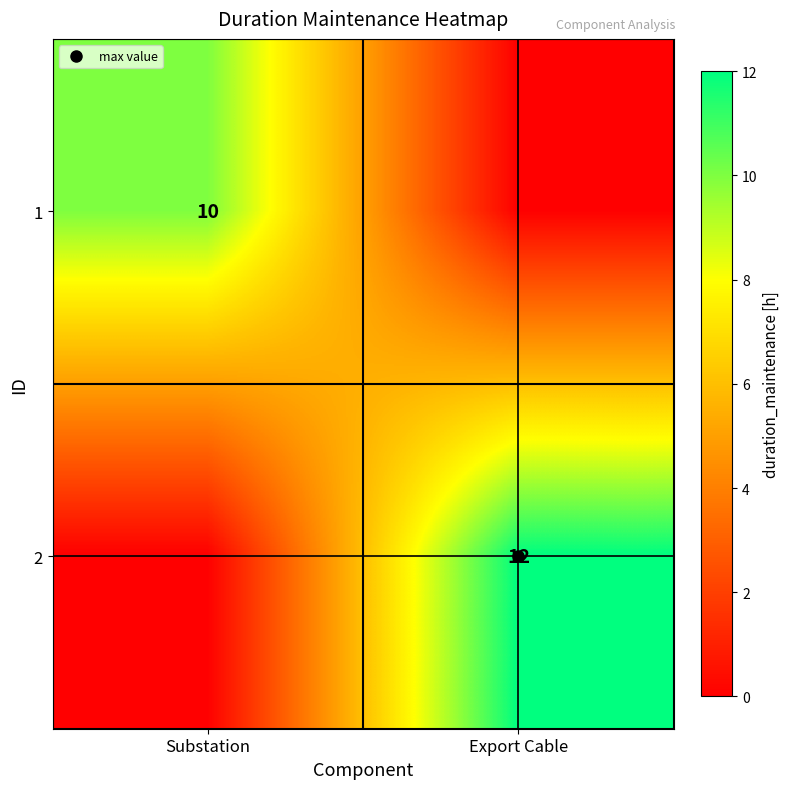

How many data points in 1 are less than 10?

1